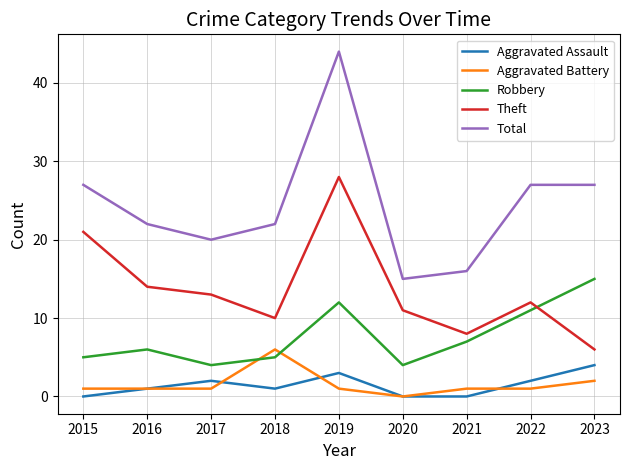

Rank the series by their maximum value, from highest to lowest.

Total, Theft, Robbery, Aggravated Battery, Aggravated Assault